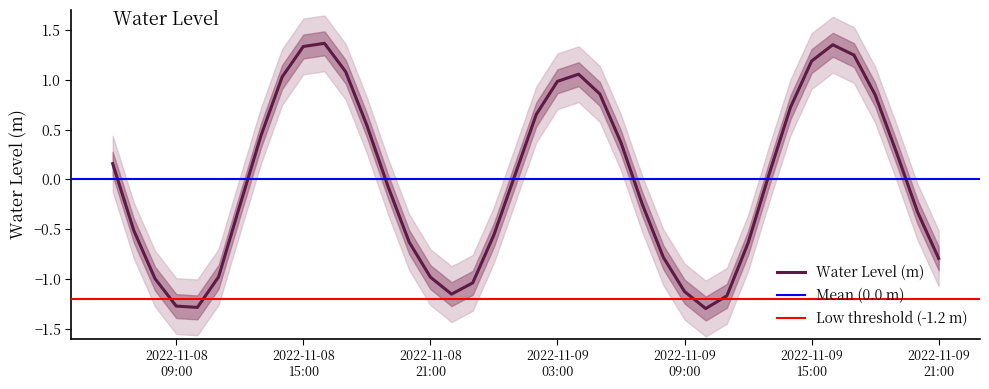

True or false: the data has more than 1 interior local peaks.

True